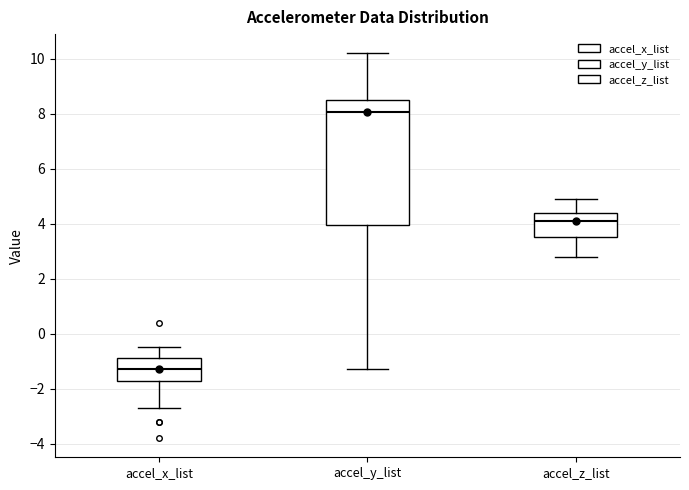

Where does the lower whisker of the box for accel_y_list end on the y-axis? The values are not printed on the chart, so give them approximately, as read against the axis.

-1.2